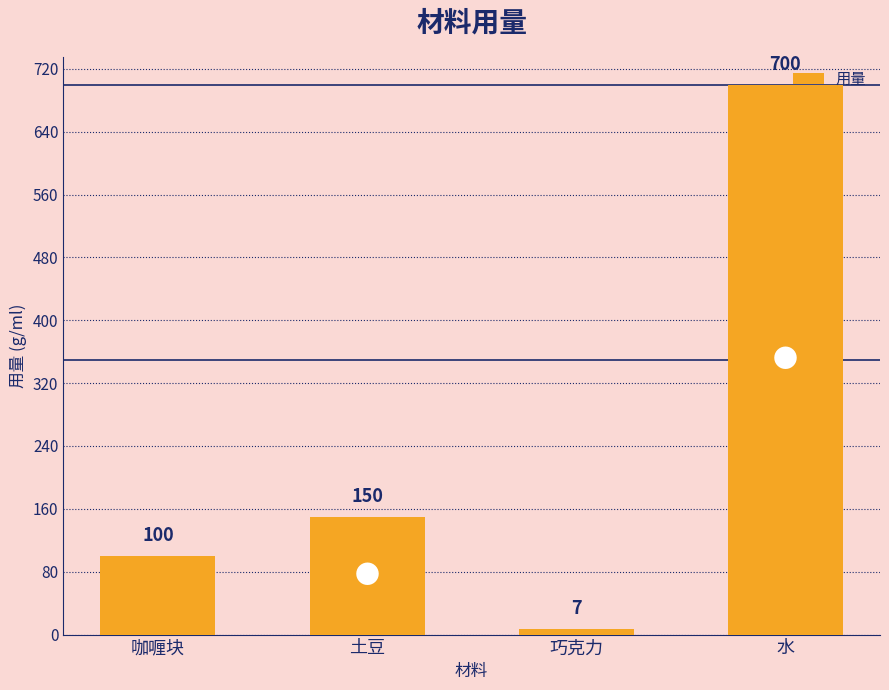

True or false: the data shows 273 at 水.

False